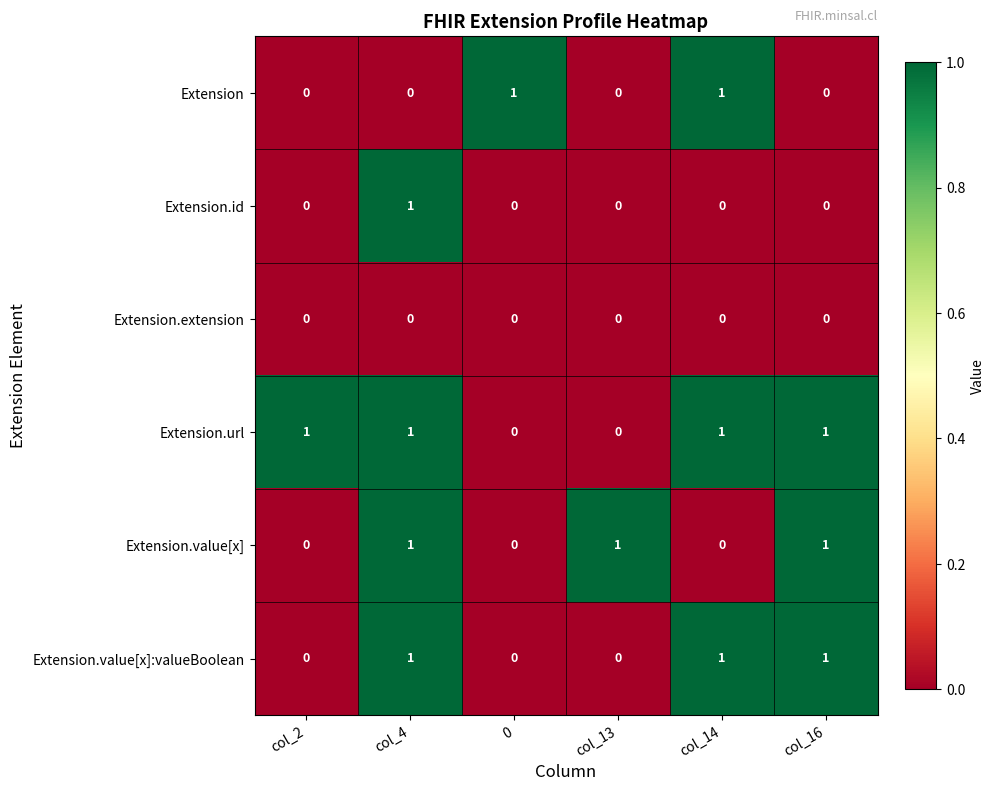

How many data points in Extension.url are less than 1?

2